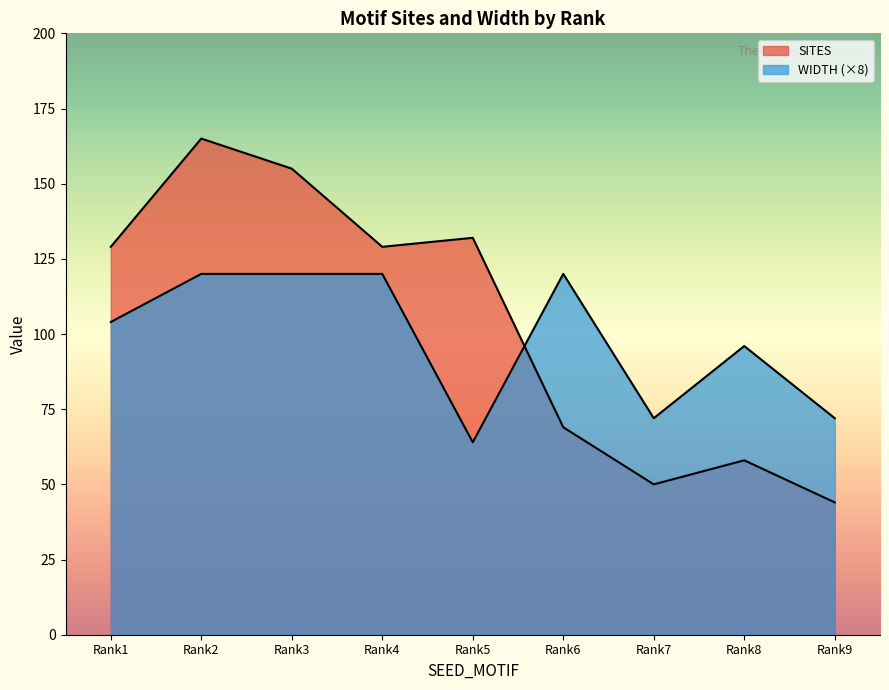

How many values in the SITES series are below 129?

4